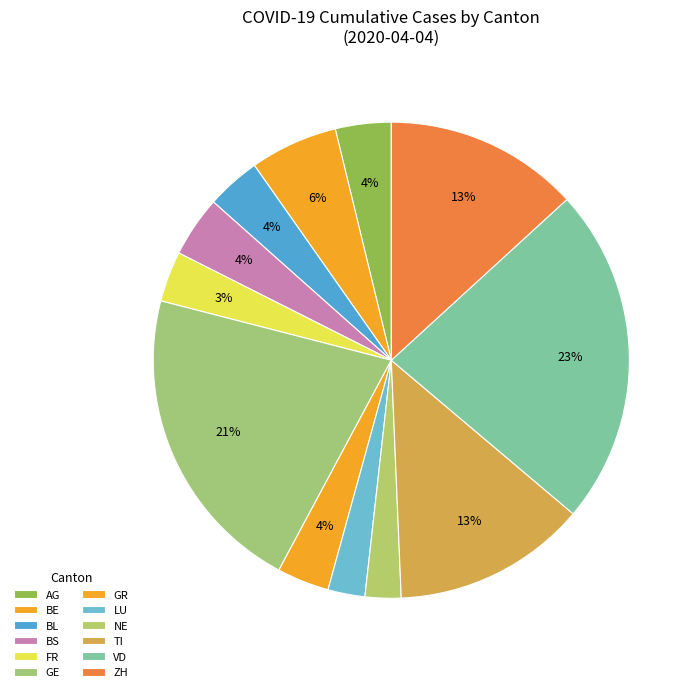

How many segments does this pie chart have?

12